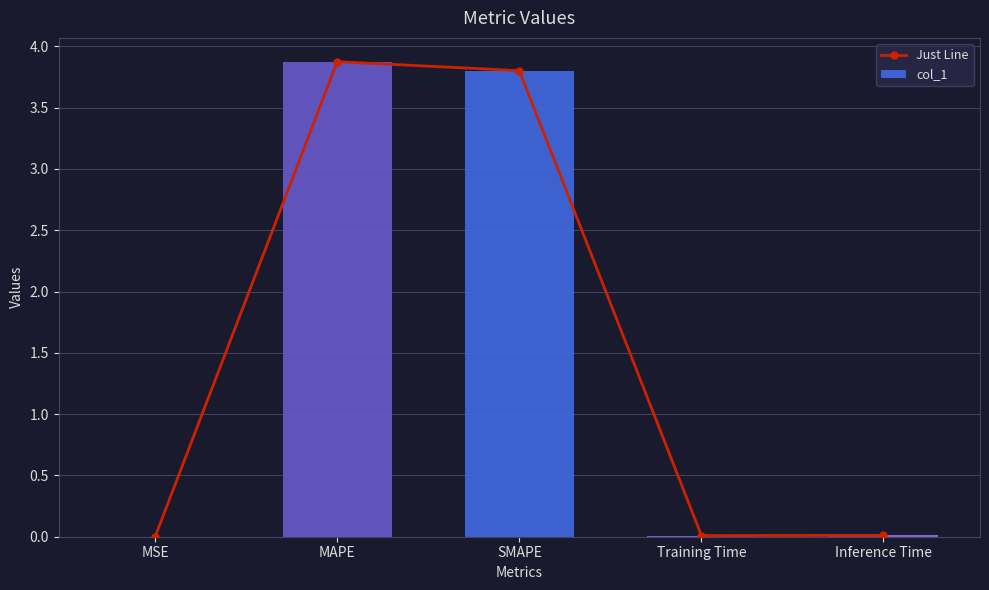

What position from the right is MAPE?

4